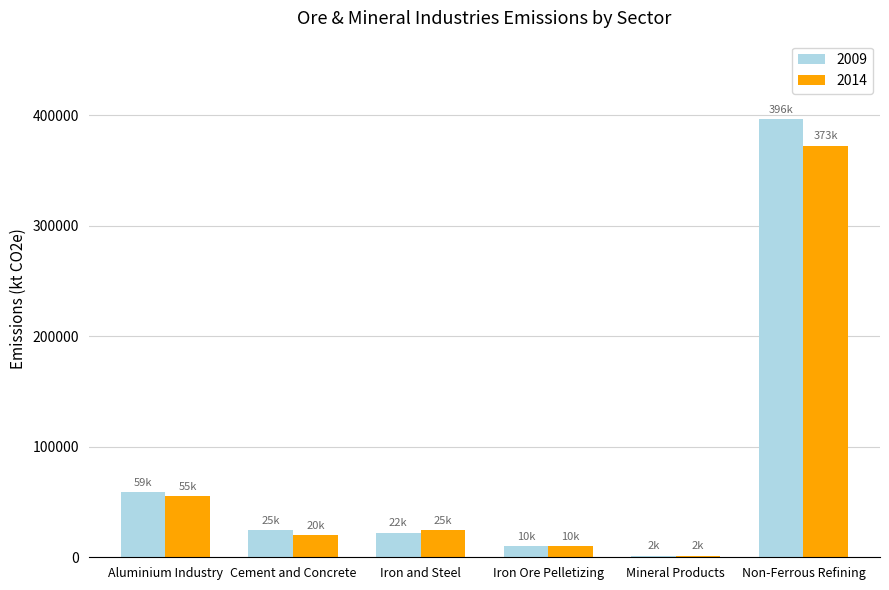

What is the label of the 3rd bar from the right?

Iron Ore Pelletizing